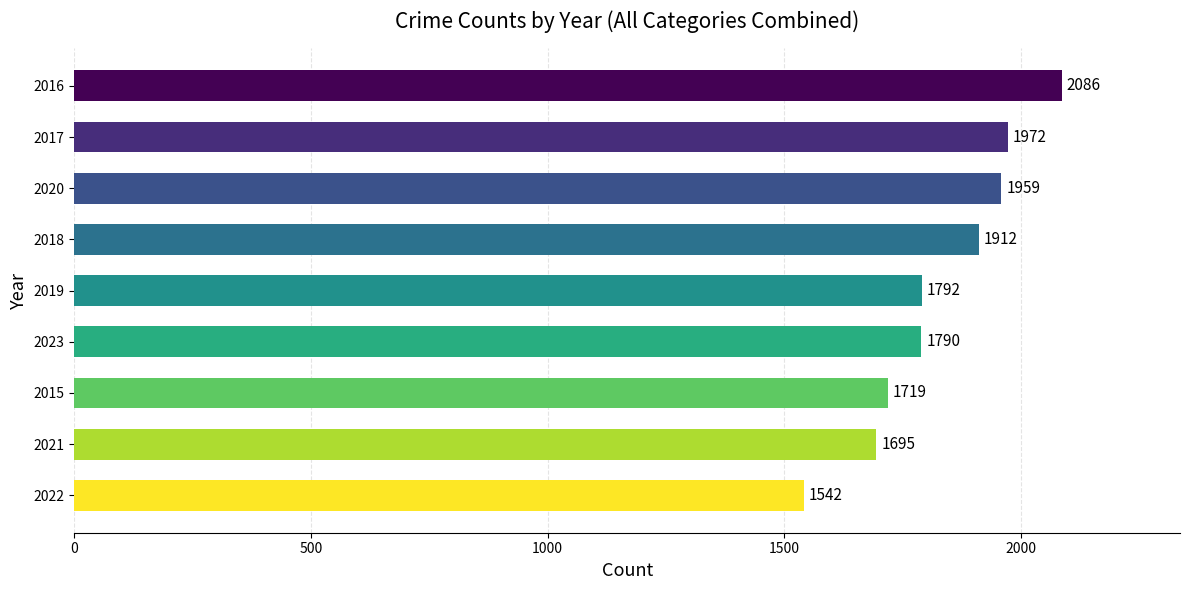

Reading top to bottom, list all the values displayed in this chart.

2016=2086	2017=1972	2020=1959	2018=1912	2019=1792	2023=1790	2015=1719	2021=1695	2022=1542